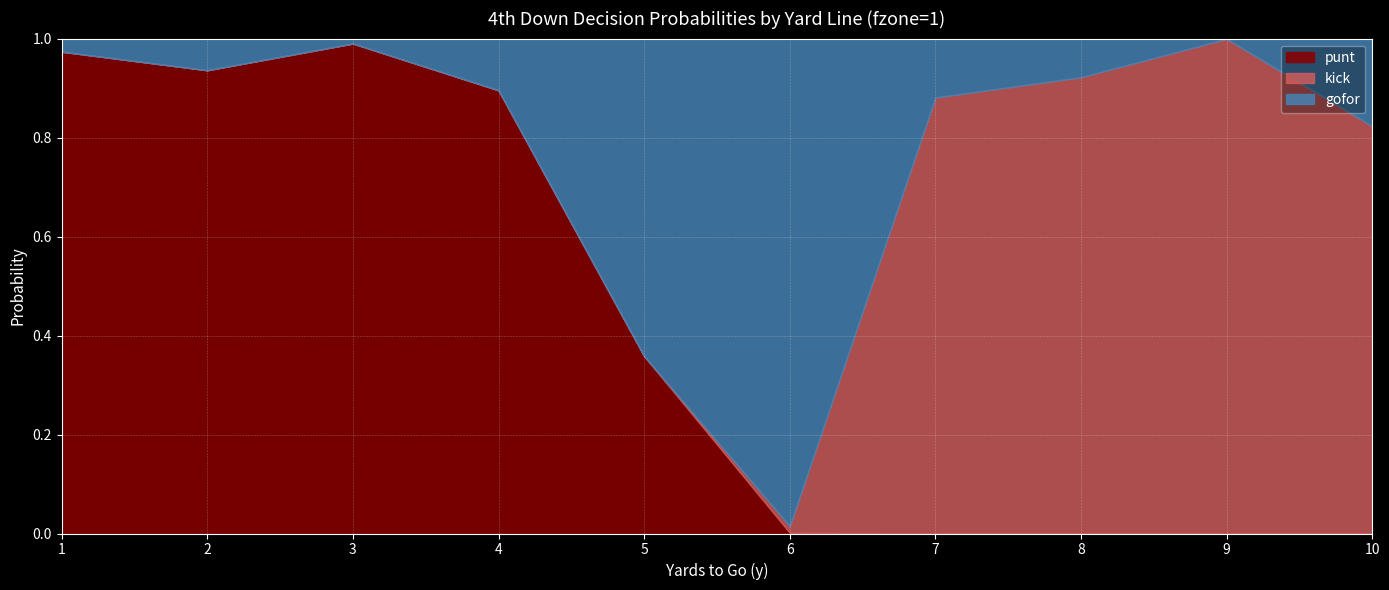

How many lines are shown in the chart?

3